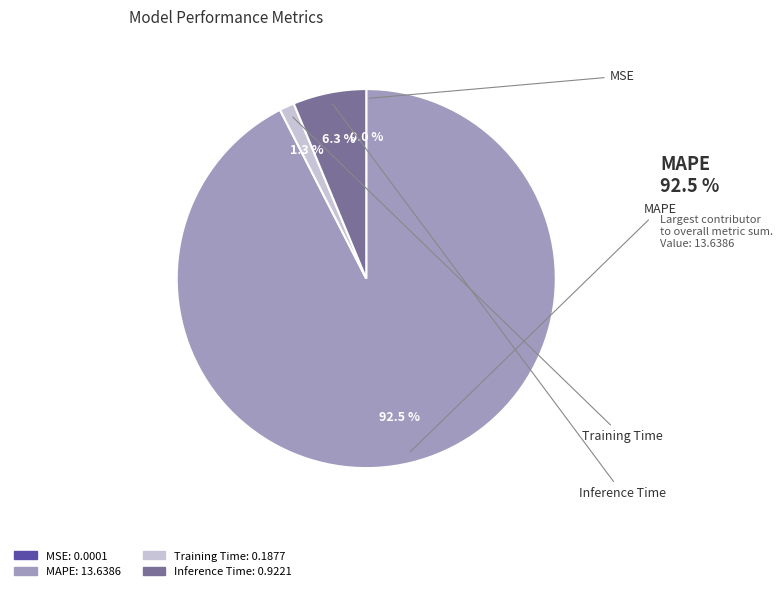

Does MAPE account for over 50% of the chart?

Yes